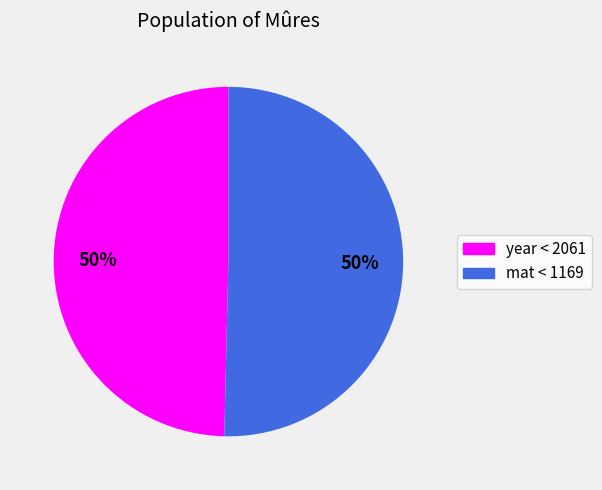

Is the sum of year < 2061 and mat < 1169 greater than half?

Yes